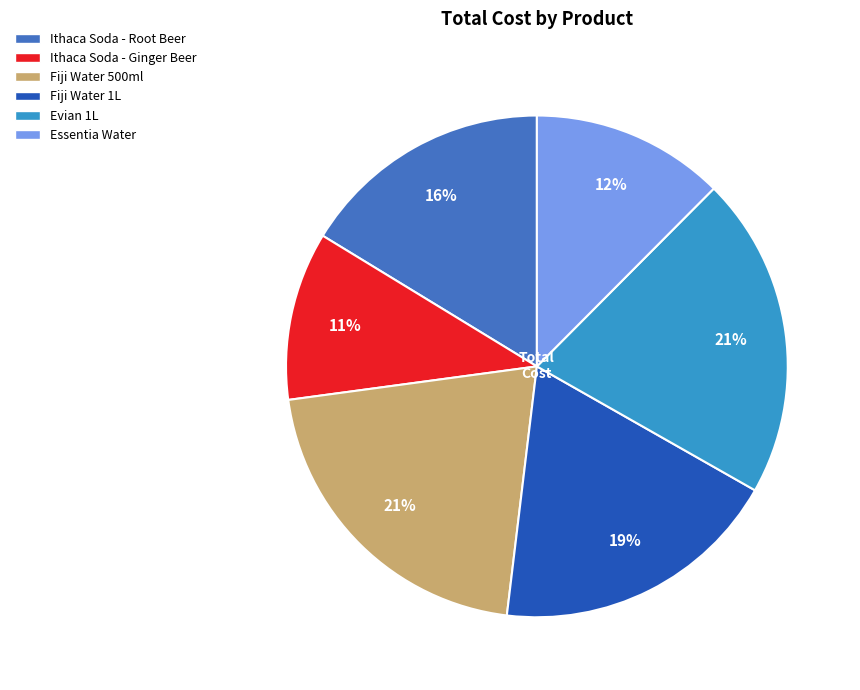

Combined, do Ithaca Soda - Ginger Beer and Evian 1L account for over 50%?

No